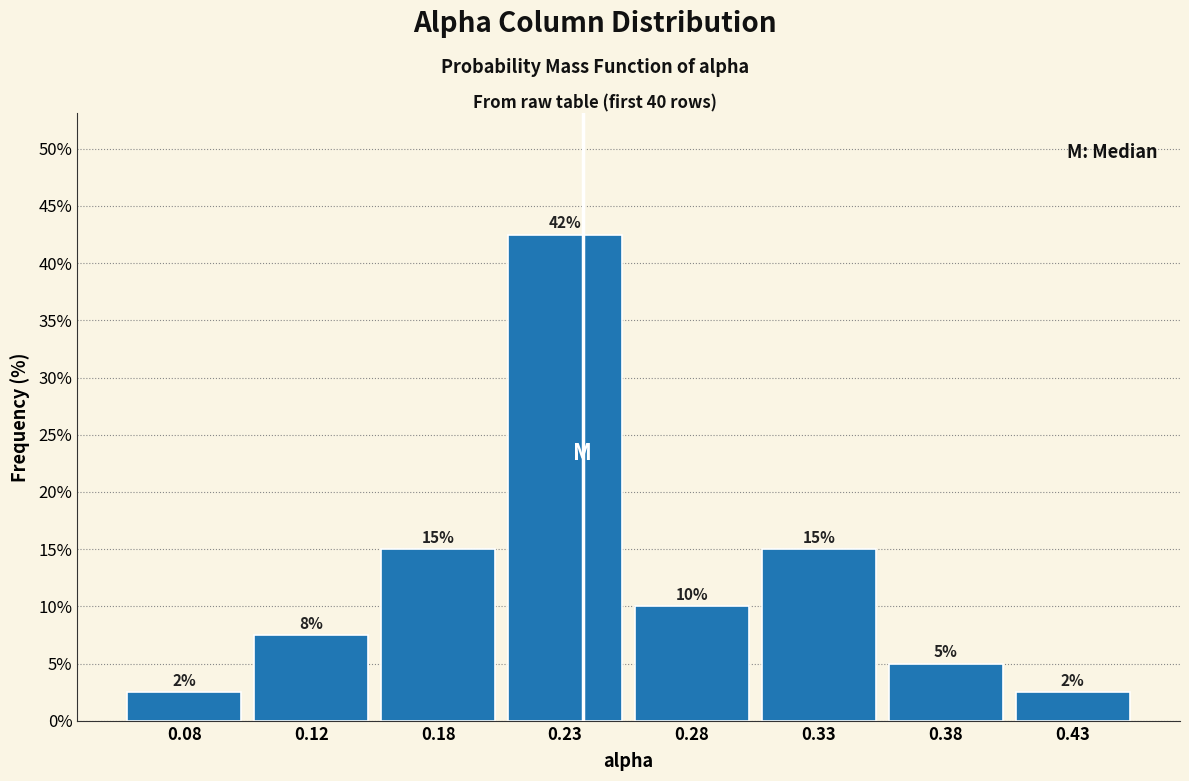

The chart shows a value of 15.0 at 0.33. True or false?

True